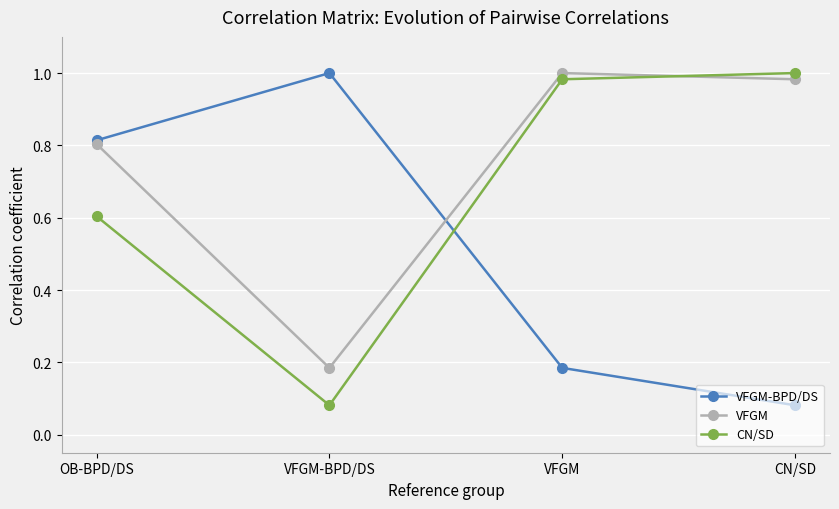

What is the spread (max minus min) of values at VFGM-BPD/DS?

0.9